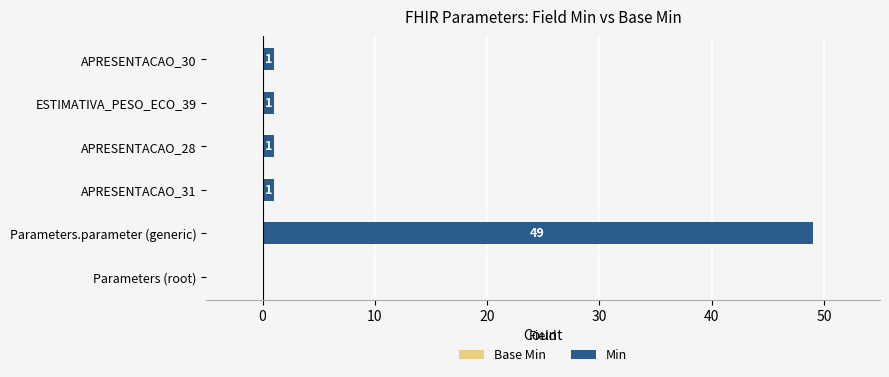

What is the change in value from Parameters (root) to APRESENTACAO_28?

+1